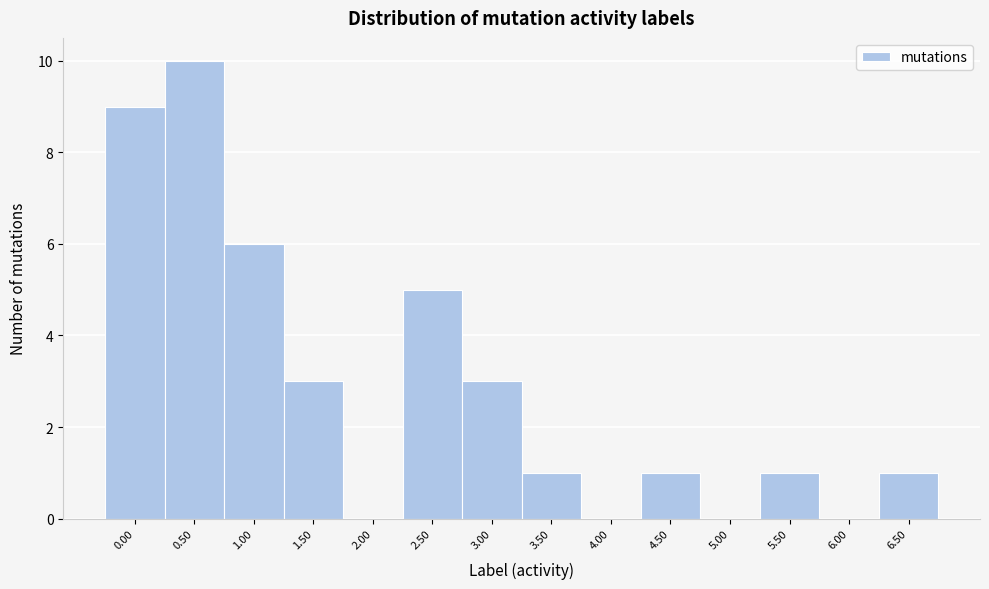

What is the height of the bar covering 6.25 to 6.75 on the x-axis? The values are not printed on the chart, so give them approximately, as read against the axis.

1